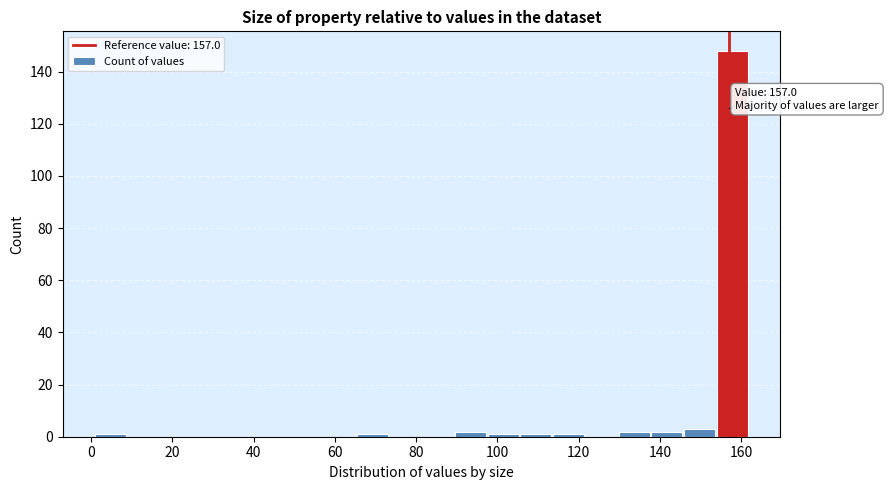

Which range on the x-axis has the tallest bar?

154 to 162